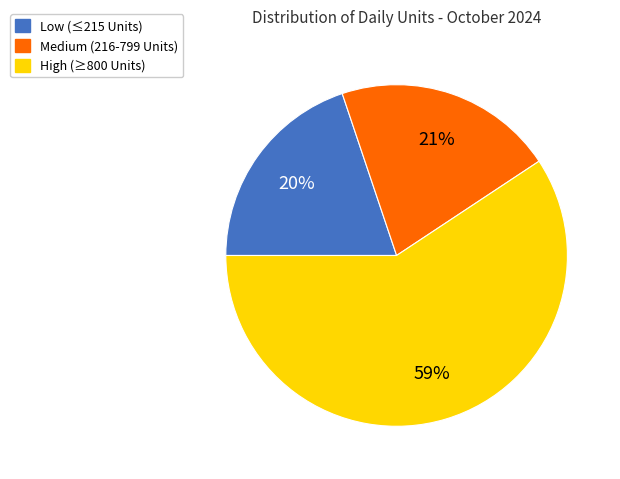

To the nearest percent, what is the difference between the largest and smallest slice percentages?

39%